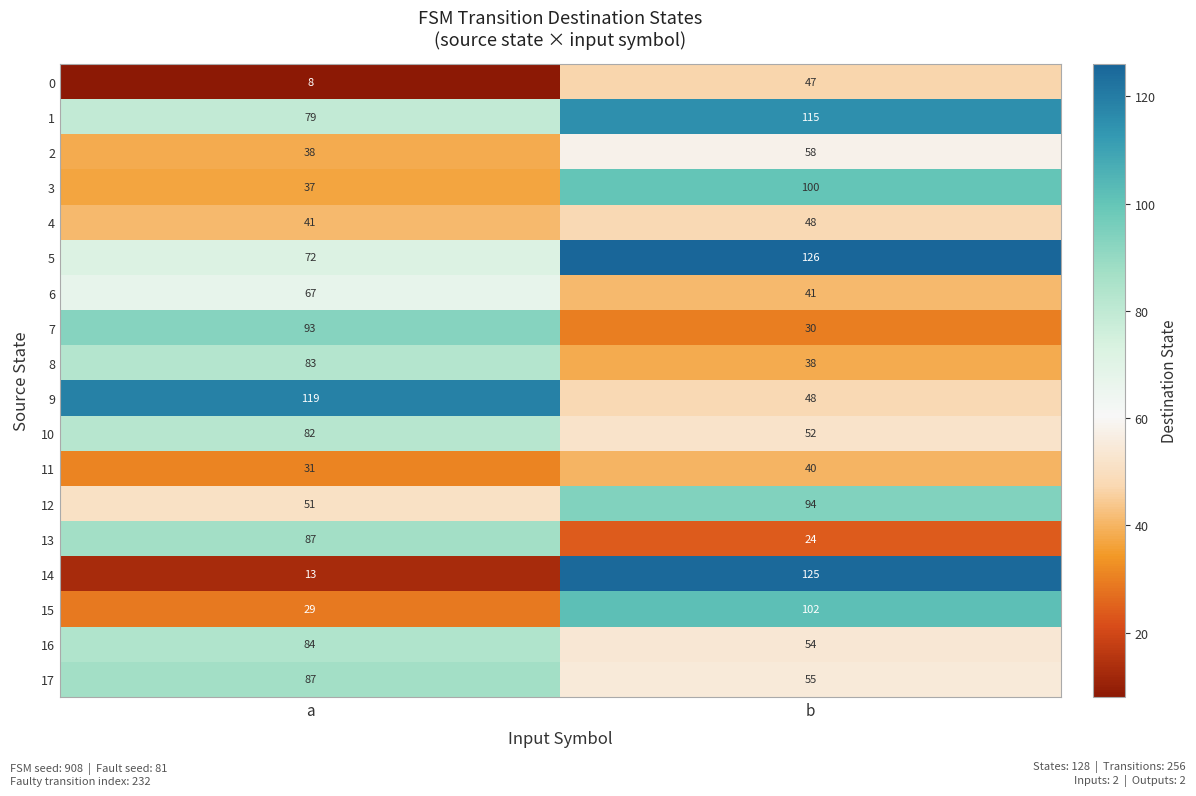

Between a and b, which series saw the biggest shift?

14